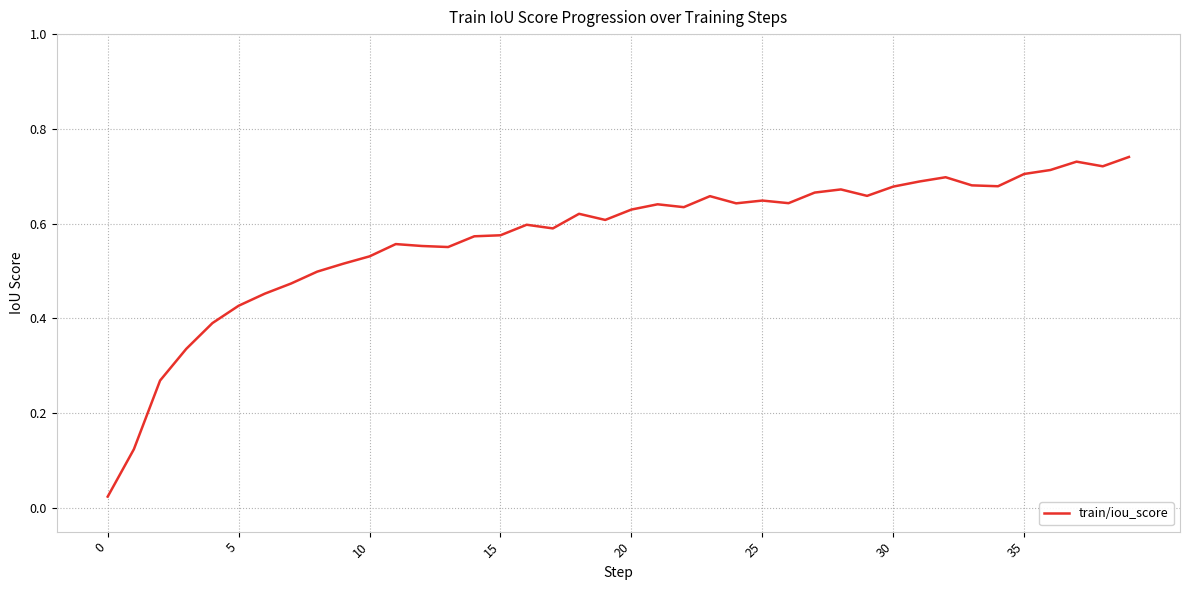

How many distinct data groups are displayed?

1